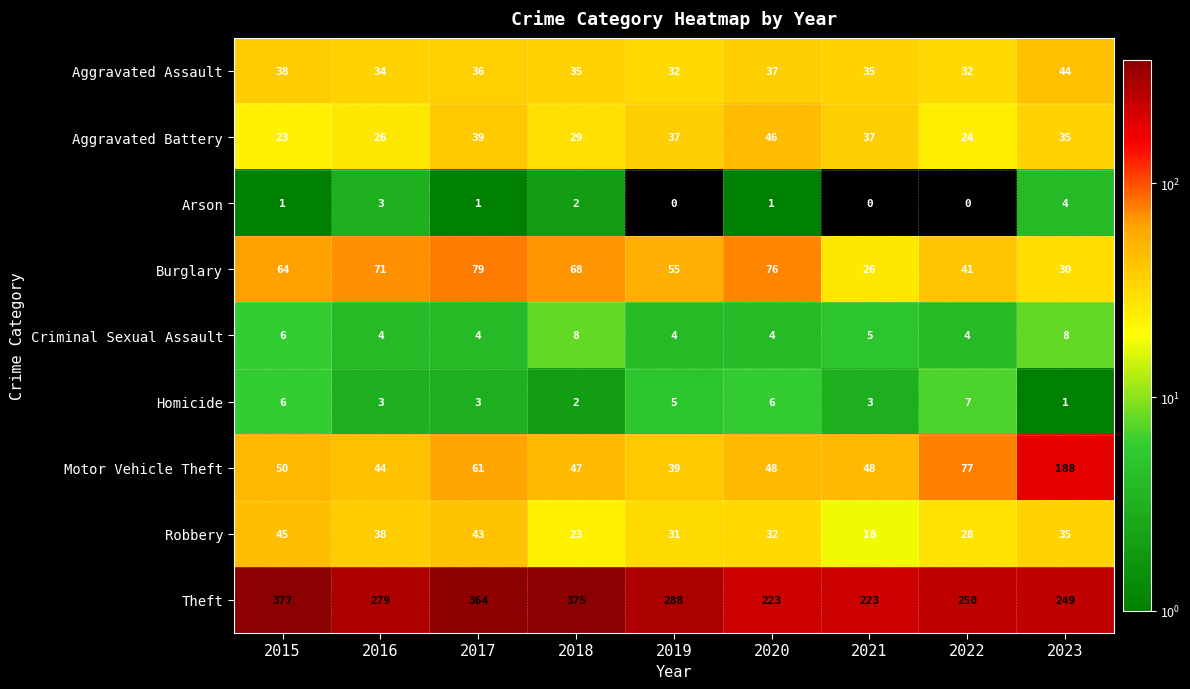

The Burglary series shows 64 at 2015. True or false?

True